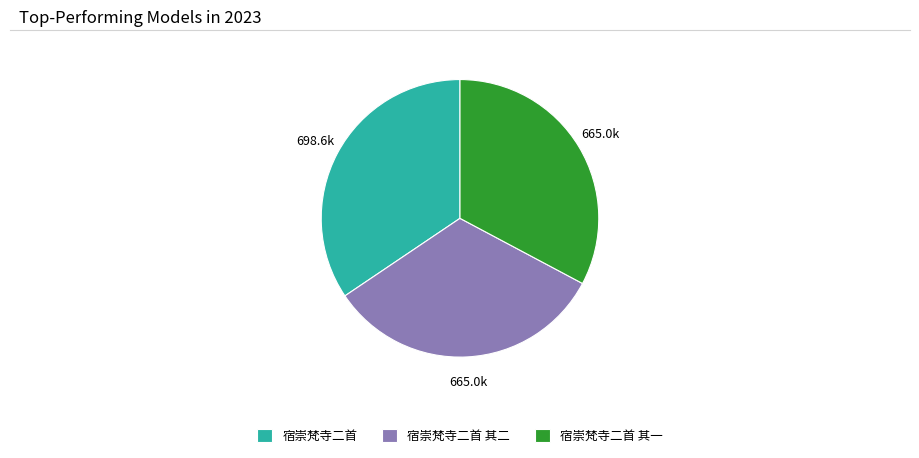

How many segments does this pie chart have?

3